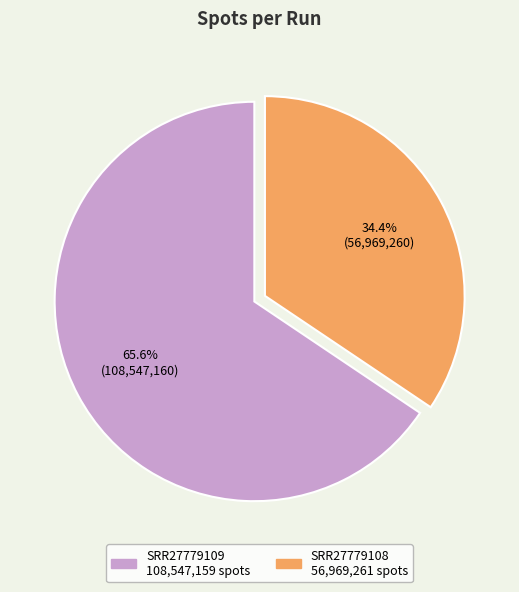

To the nearest percent, what portion does SRR27779108 represent?

34%